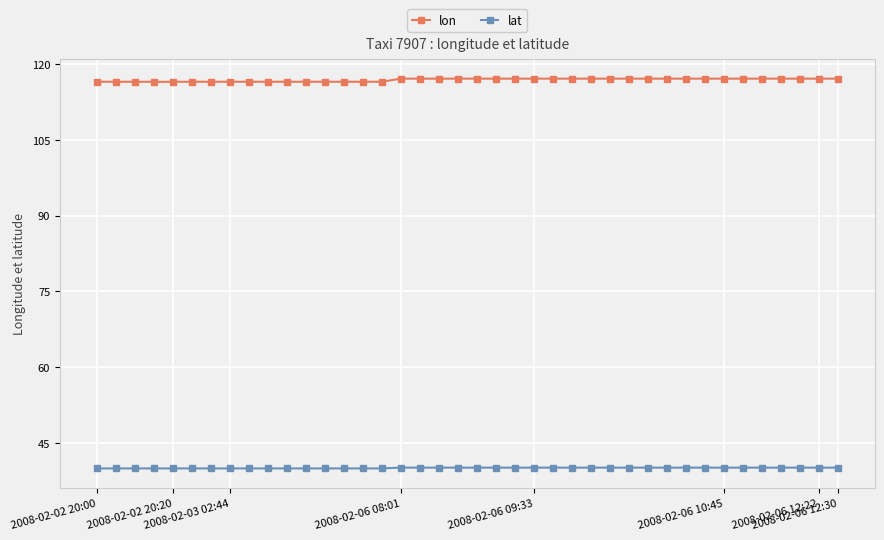

What is the value of the lat point at the 31st from the left?

40.1